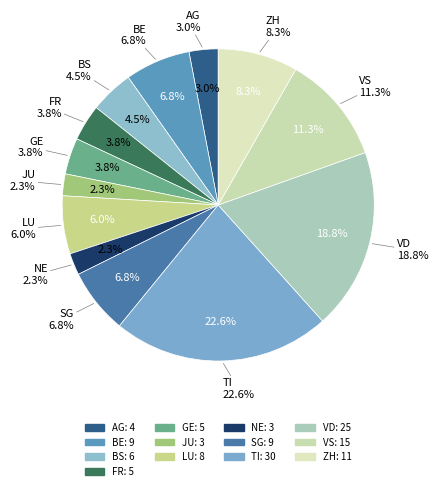

The LU slice represents 6% of the pie. True or false?

True